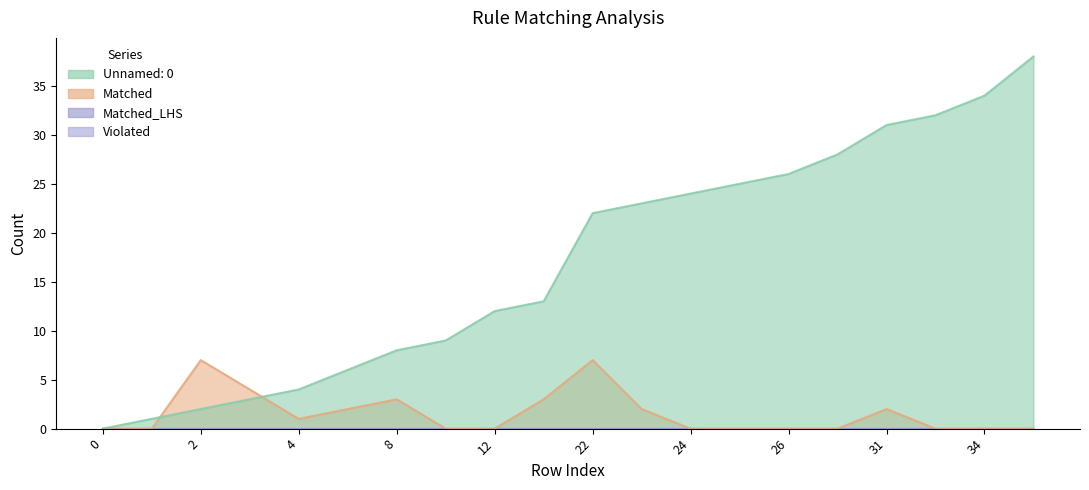

Which series has the largest total across all categories?

Unnamed: 0